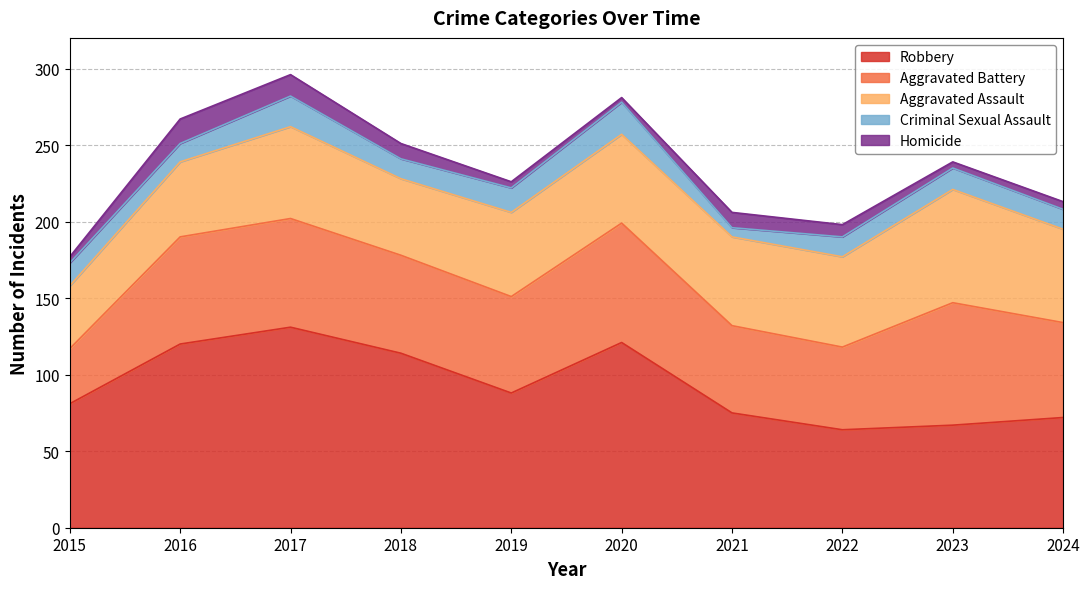

At 2021, list the series in order from smallest to largest.

Criminal Sexual Assault, Homicide, Aggravated Battery, Aggravated Assault, Robbery